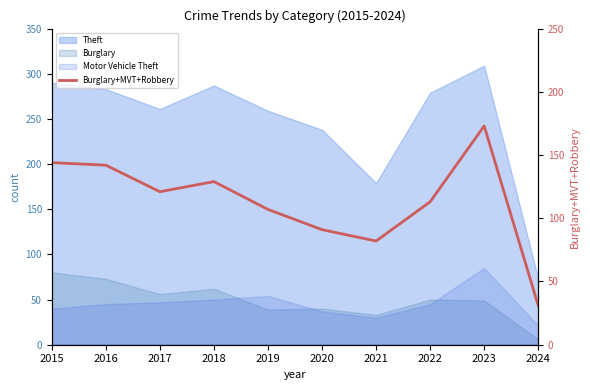

How many categories are shown in the chart?

10